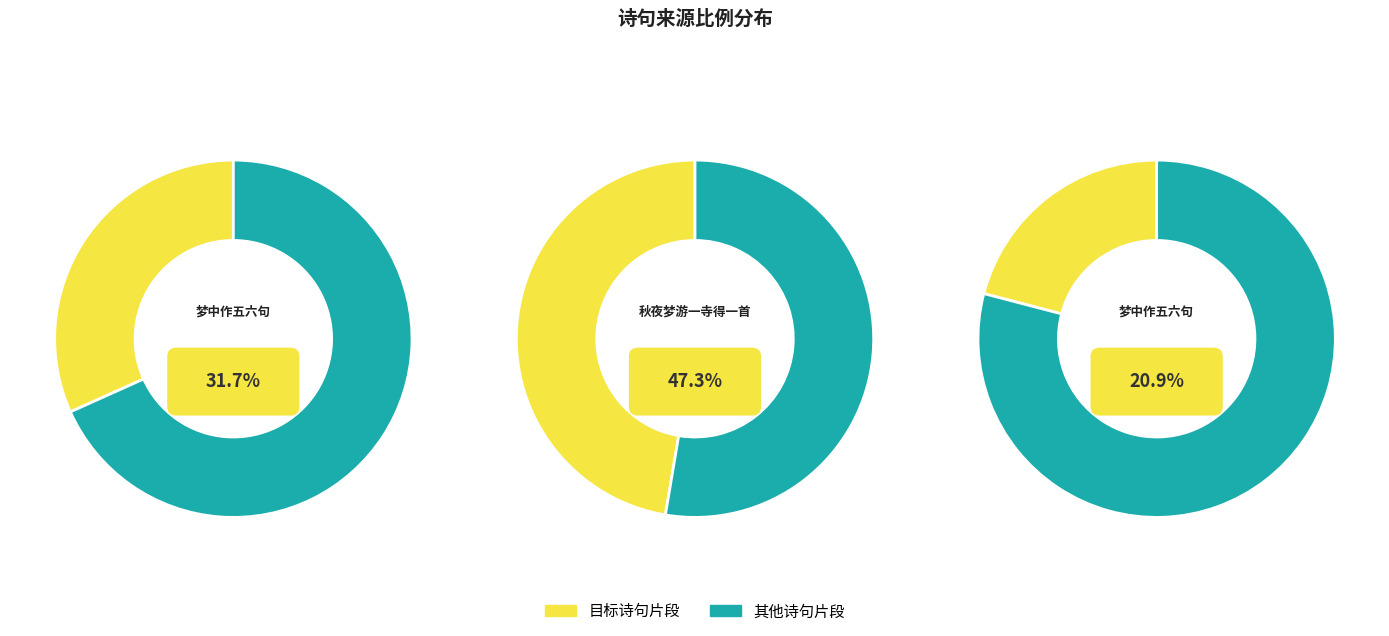

To the nearest percent, what is the difference between the largest and smallest slice percentages?

26%